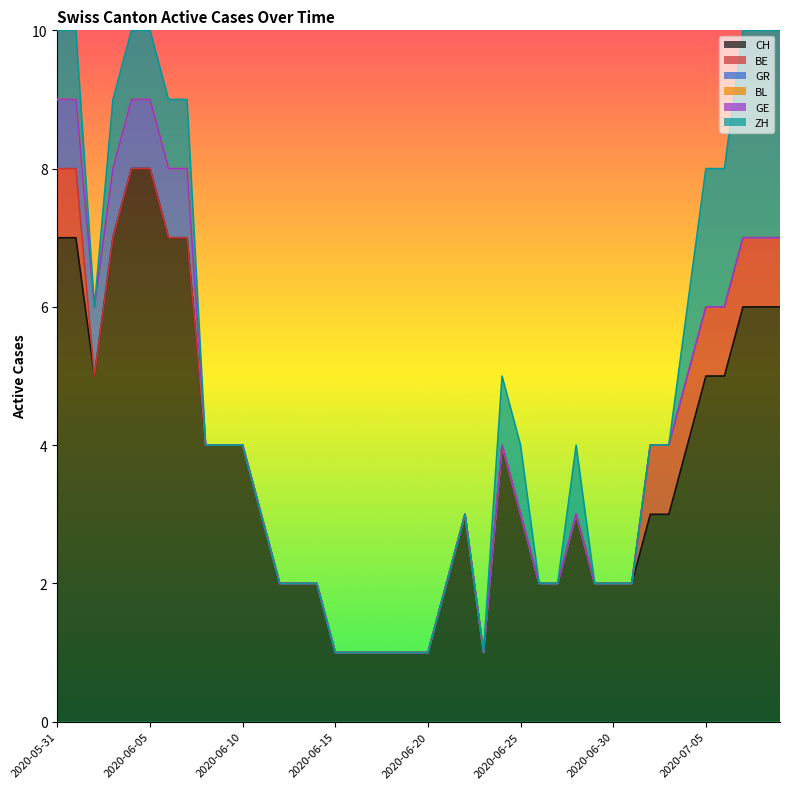

Is the value of GE at 2020-06-30 greater than the value of CH at 2020-06-07?

No